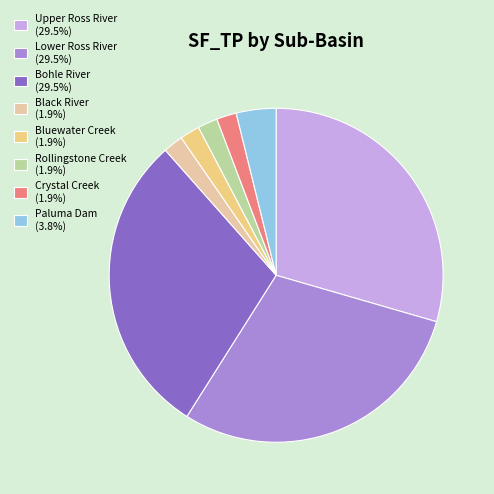

Is there a majority slice in this chart?

No